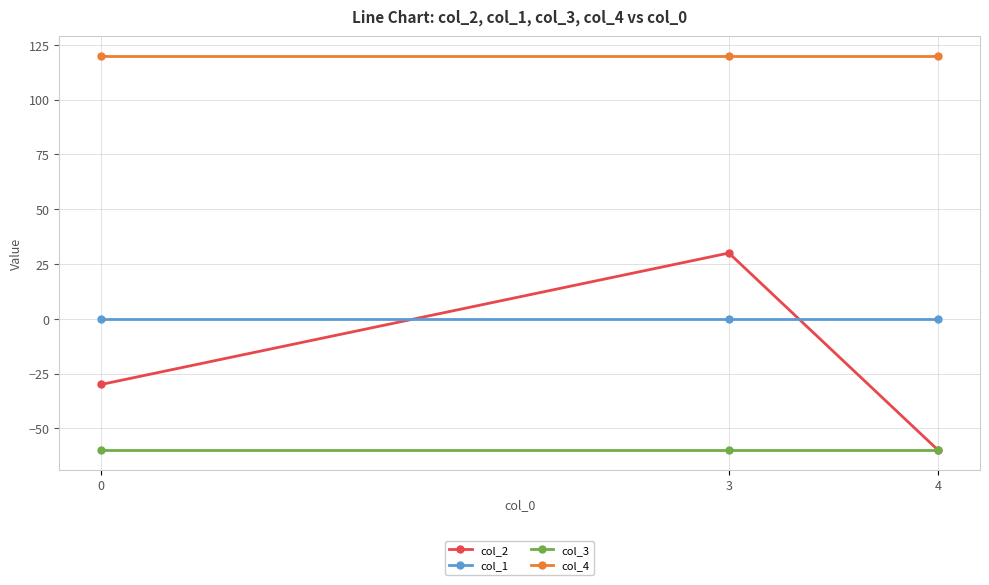

Which series changed the most between 0 and 3?

col_2